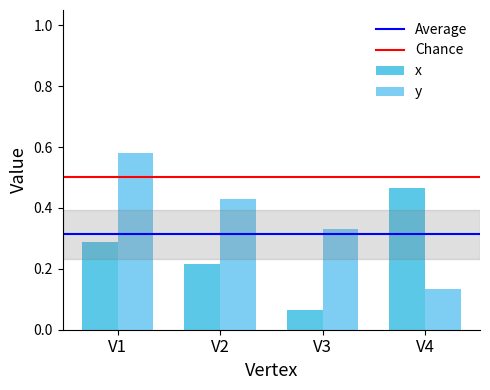

Reading right to left, what are all the values shown in this chart?

x: 0.5	0.1	0.2	0.3
y: 0.1	0.3	0.4	0.6